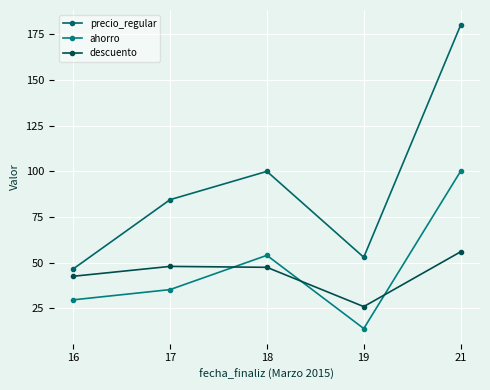

Count the number of data series in this chart.

3